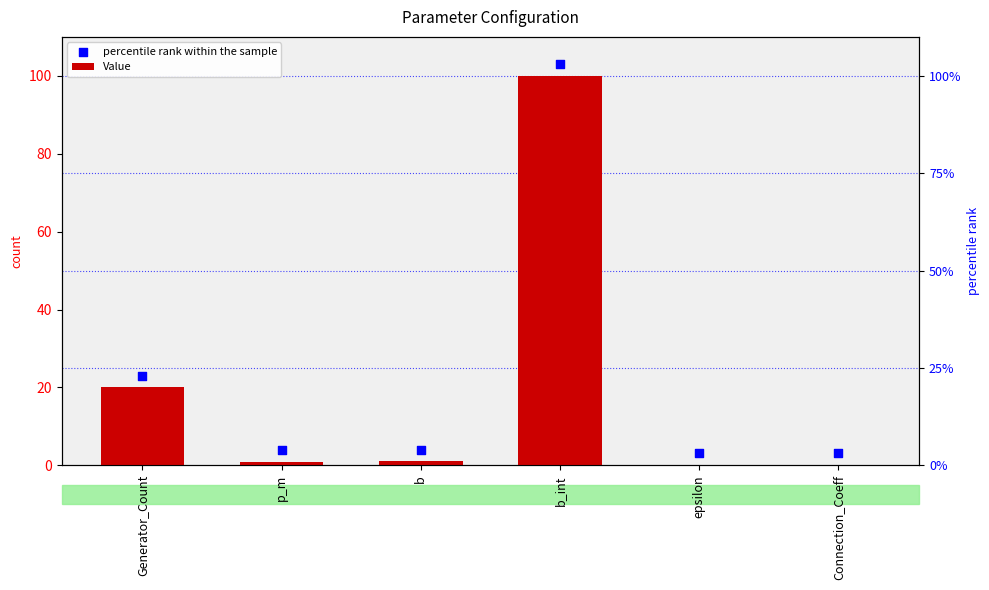

At how many categories does at least one series exceed 47?

1